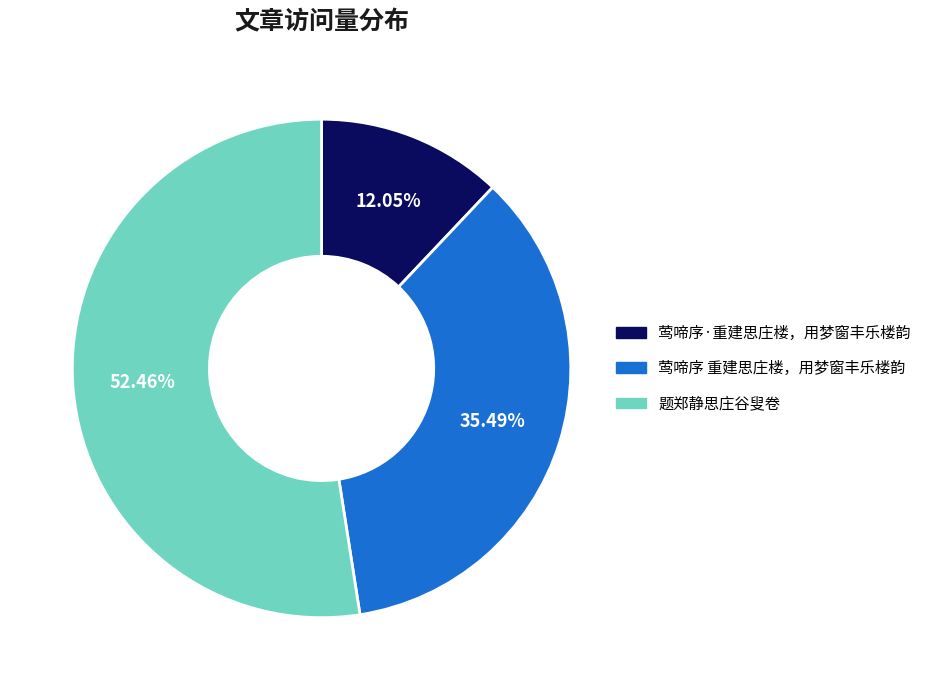

Do 莺啼序·重建思庄楼，用梦窗丰乐楼韵 and 莺啼序 重建思庄楼，用梦窗丰乐楼韵 together represent more than half of the pie?

No